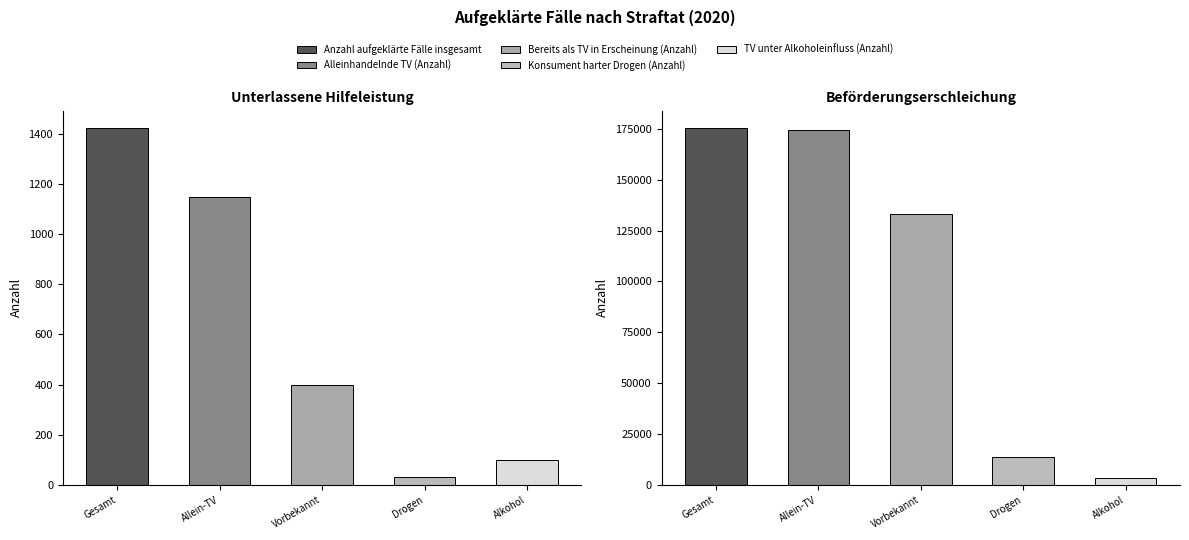

At which label is Anzahl aufgeklärte Fälle insgesamt closest to 88292?

Unterlassene Hilfeleistung